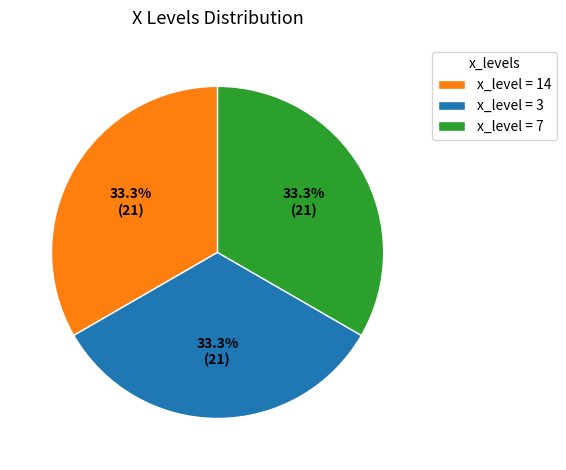

How many segments does this pie chart have?

3